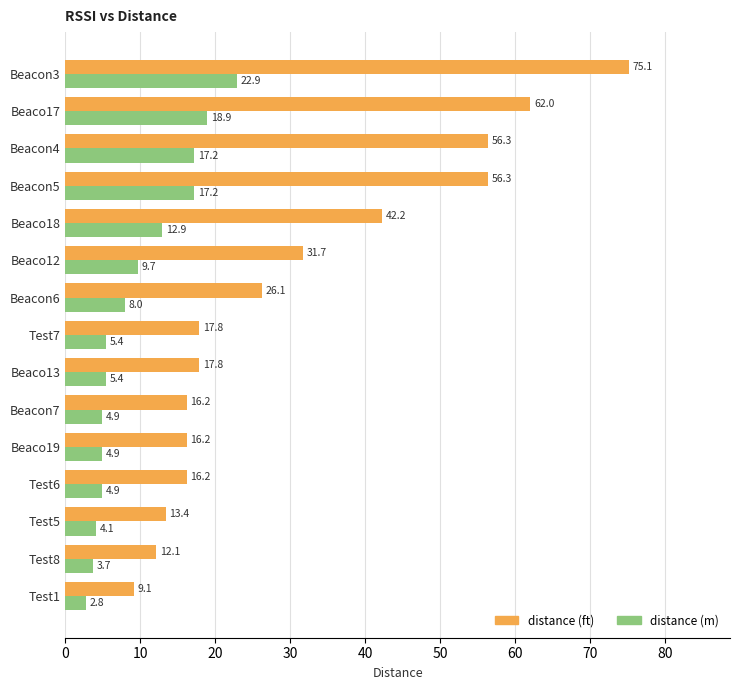

At which category is the sum across all series the highest?

Beacon3